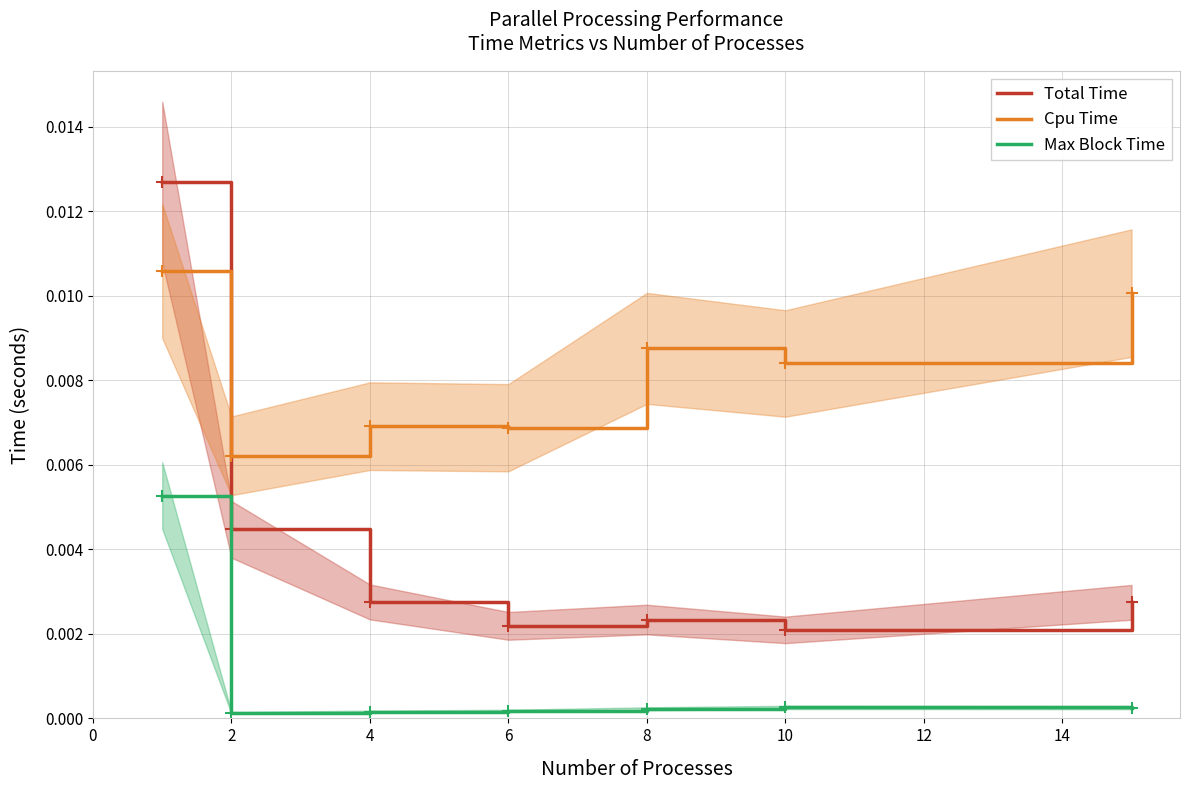

True or false: Cpu Time and Max Block Time intersect in this chart.

False